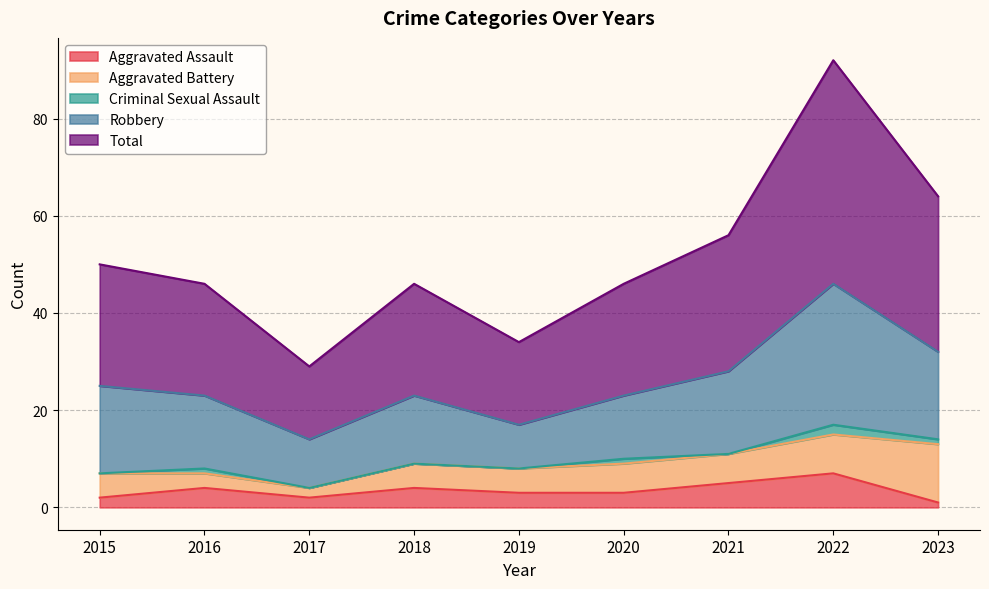

Rank the series by their maximum value, from lowest to highest.

Criminal Sexual Assault, Aggravated Assault, Aggravated Battery, Robbery, Total